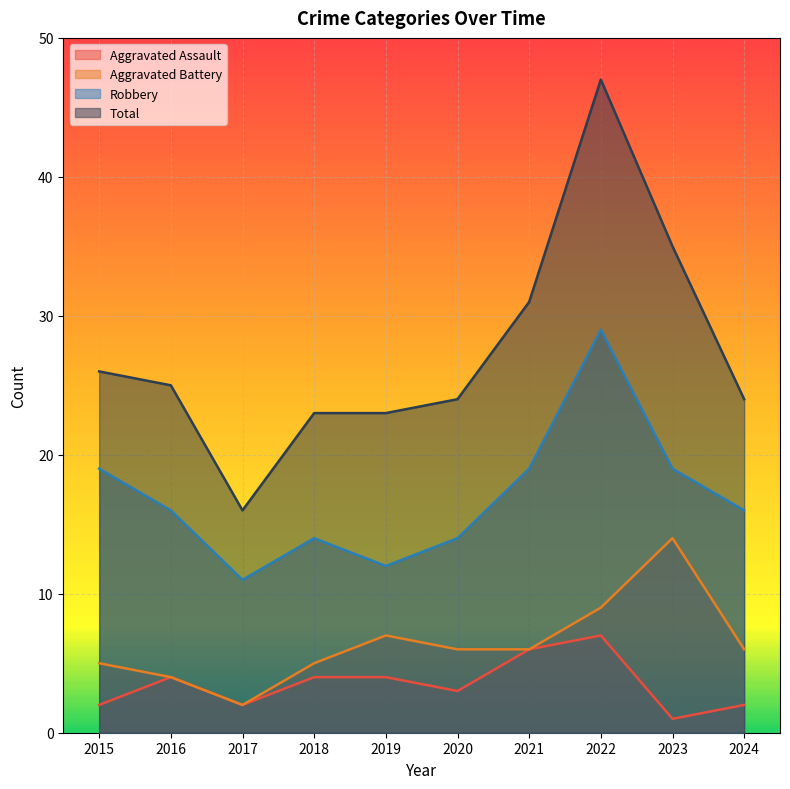

Which has a higher value, 2019 or 2020?

2019